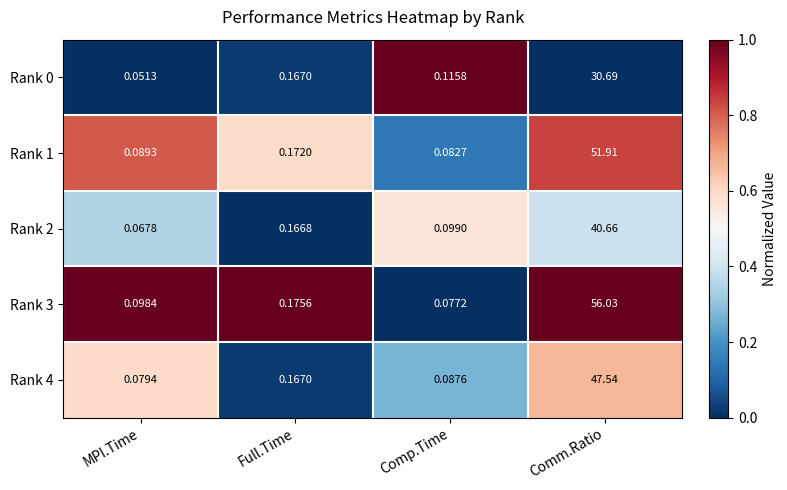

At how many categories does at least one series exceed 0?

4